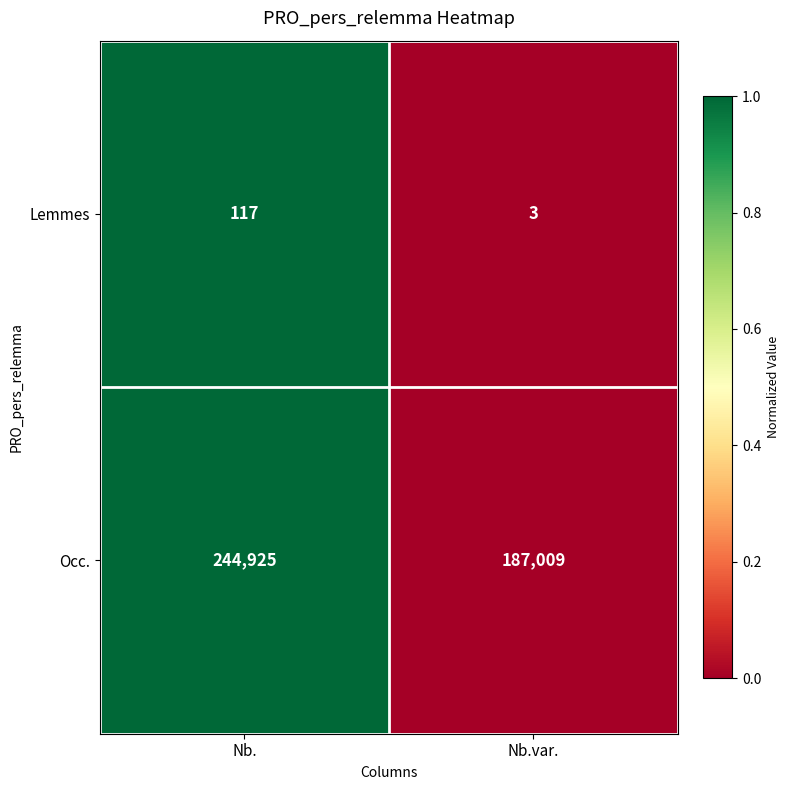

What is the minimum value shown in the chart?

3